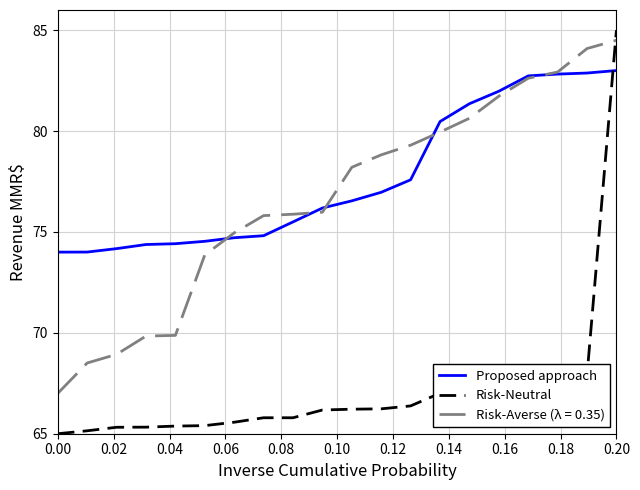

True or false: Proposed approach and Risk-Neutral cross at least once.

True